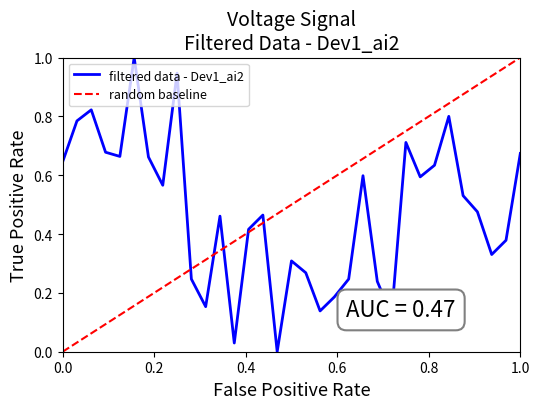

True or false: the data has more than 0 interior local peaks.

True